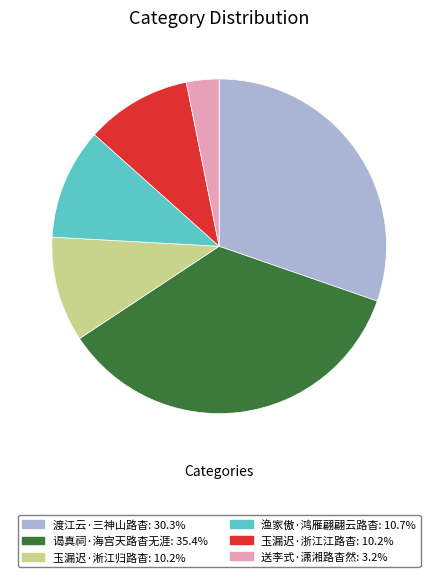

Does any single category account for the majority?

No